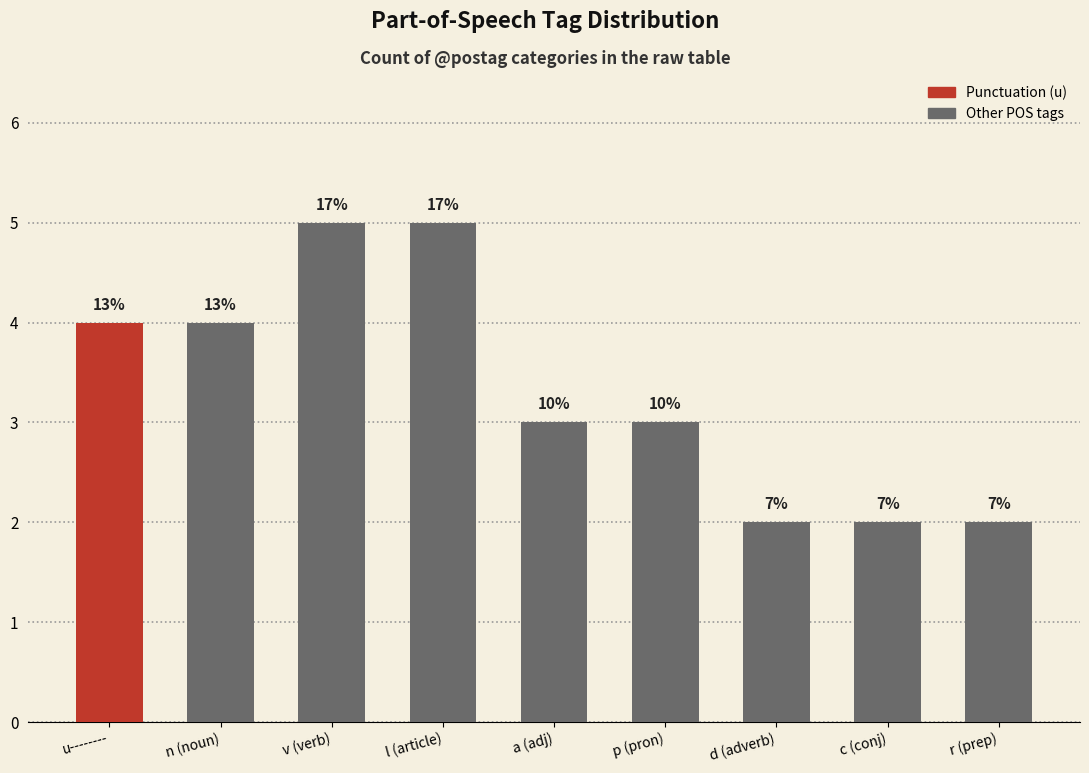

What is the label of the 1st bar from the right?

r (prep)